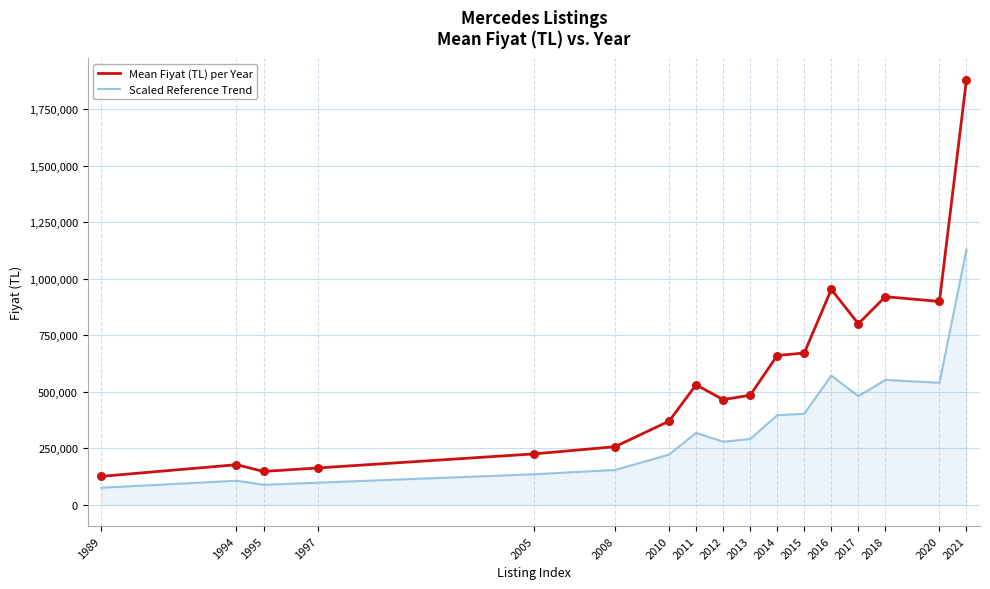

What is the difference between the highest and lowest values at 2011?

212180.0